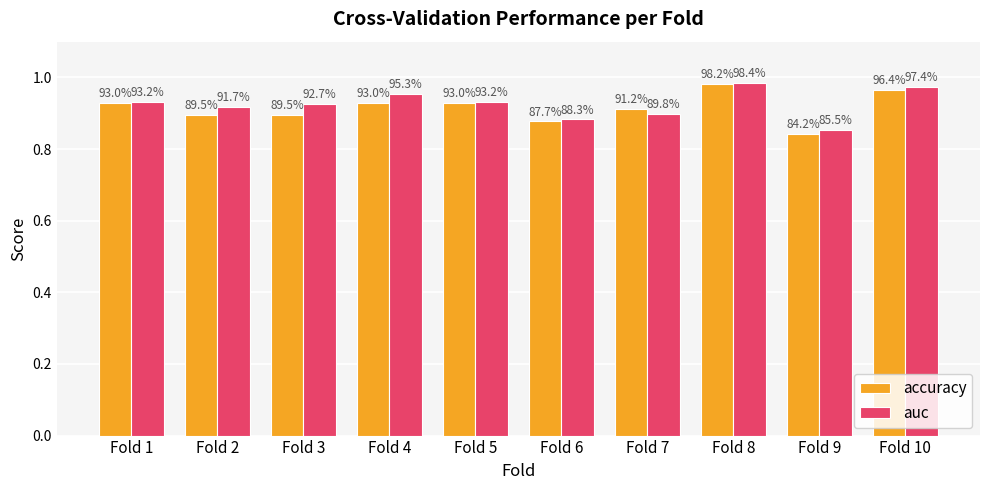

The value of auc at Fold 10 is 0.3. True or false?

False